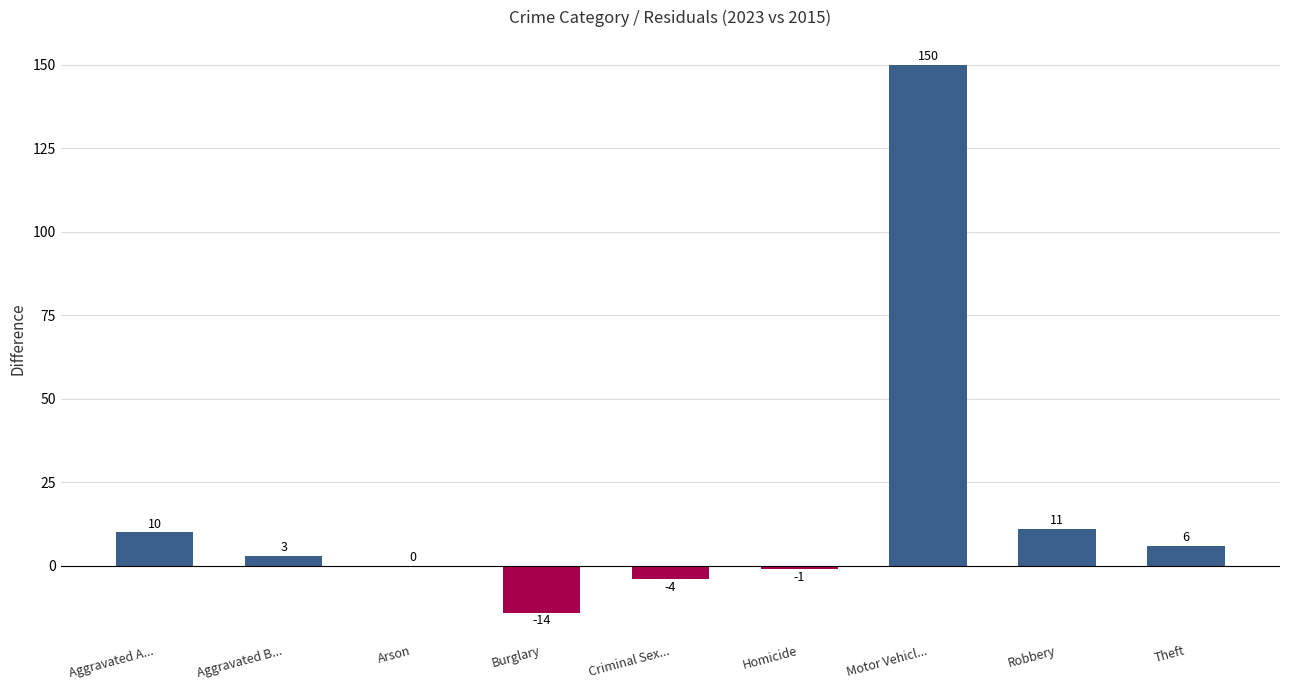

What is the average value?

18